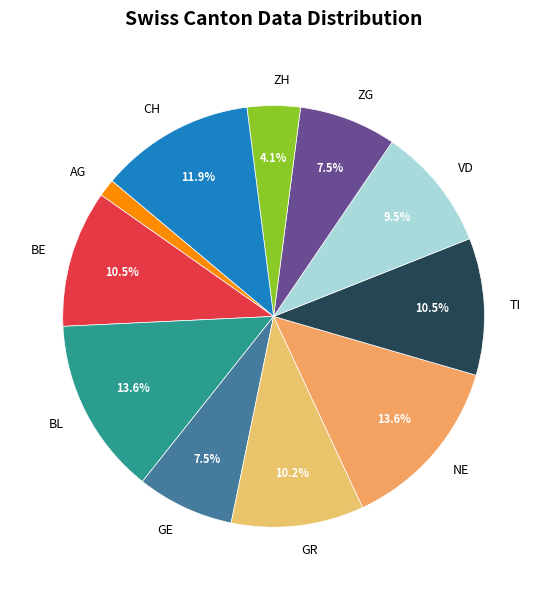

What percentage is NOT represented by GE?

92.5%